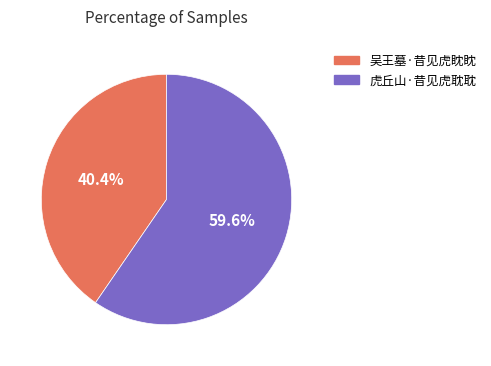

What percentage is the 吴王墓·昔见虎眈眈 slice, to the nearest percent?

40%